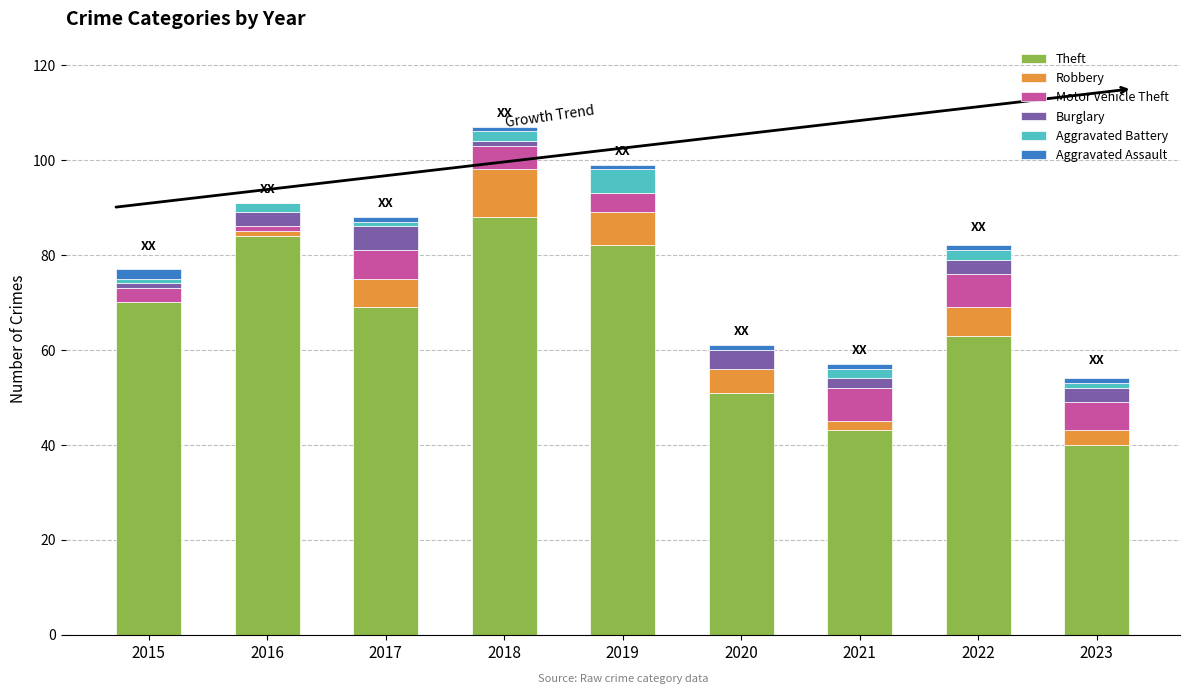

Is it true that Theft equals 24 at 2016?

False